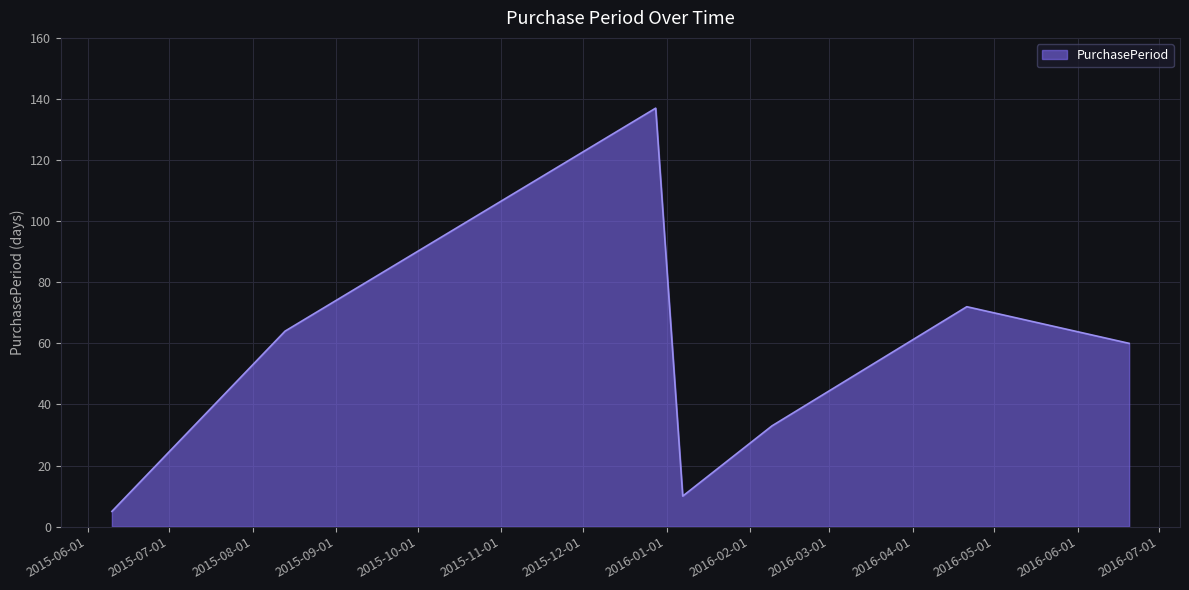

What is the minimum value shown in the chart?

5